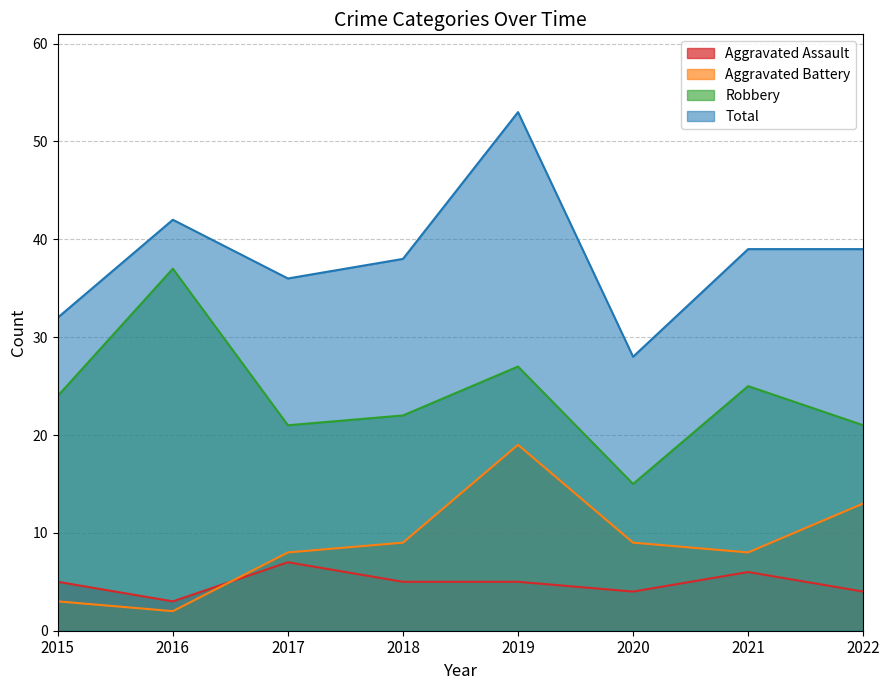

What is the difference between the Aggravated Assault values at 2020 and 2018?

1